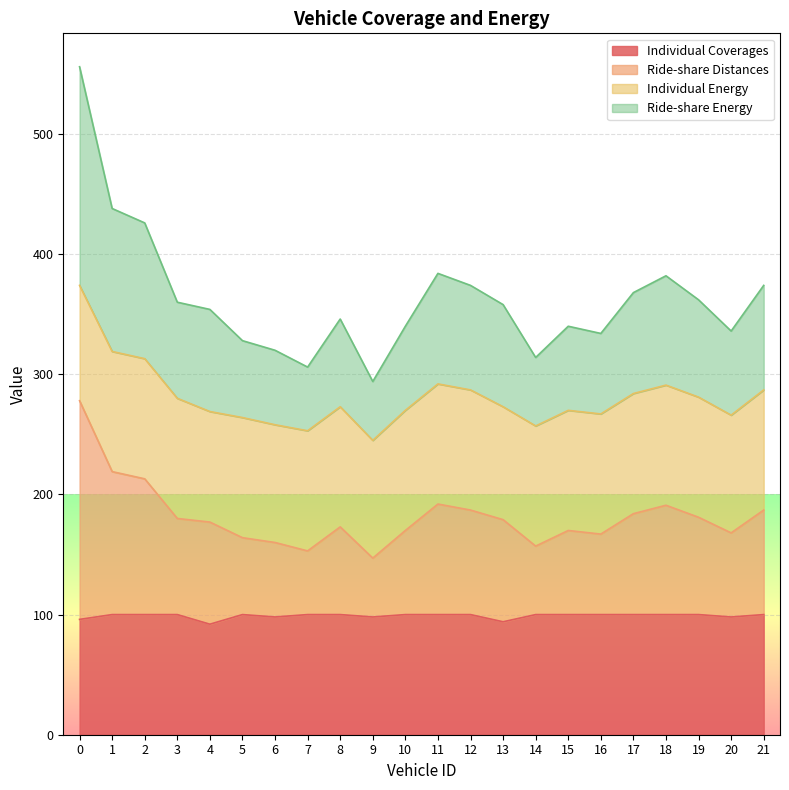

Which category has the lowest value in the Ride-share Distances series?

9